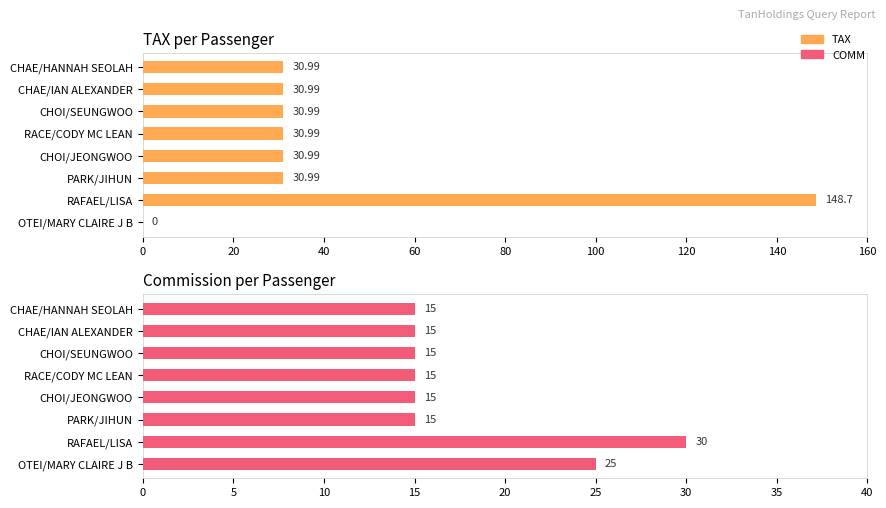

Is it true that TAX equals 148.7 at RAFAEL/LISA?

True